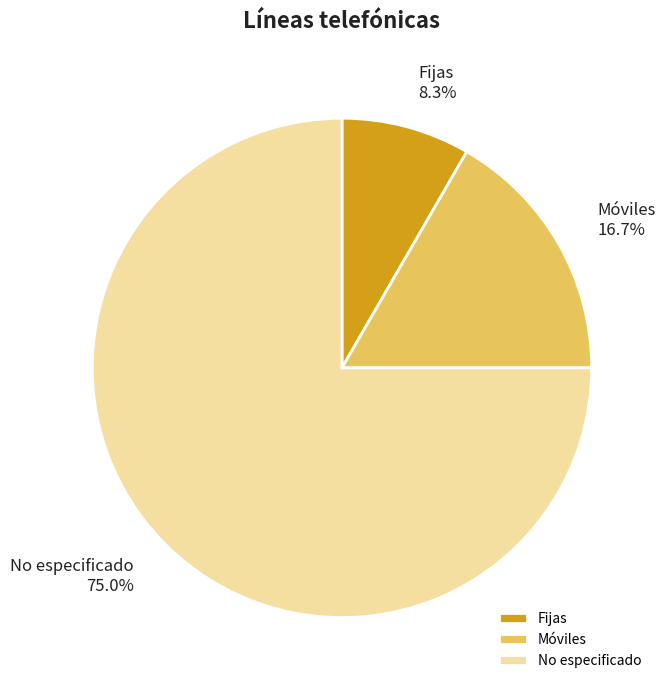

How many slices are in this pie chart?

3